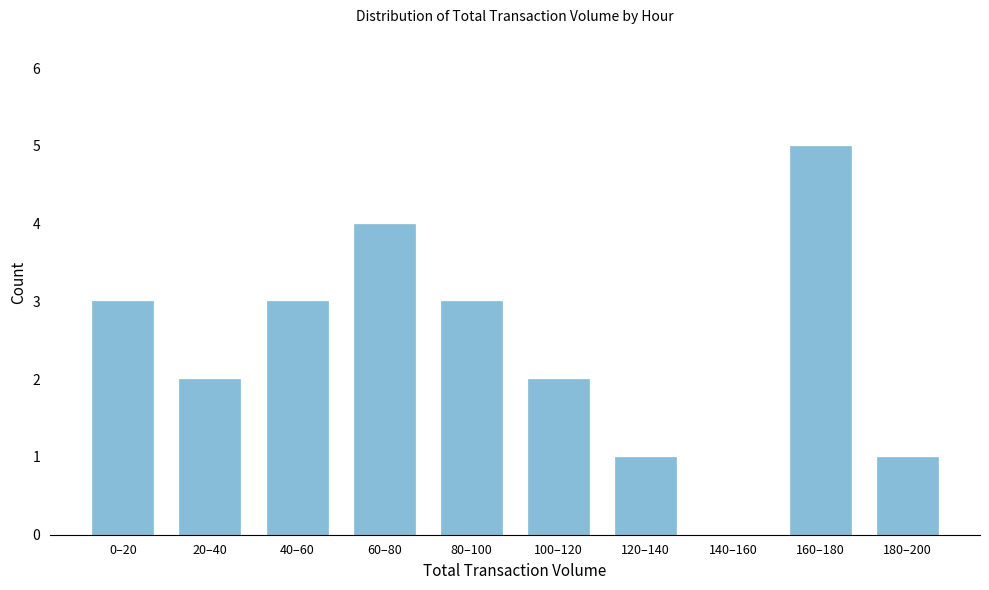

Reading left to right, what are all the values shown in this chart?

0–20=3	20–40=2	40–60=3	60–80=4	80–100=3	100–120=2	120–140=1	140–160=0	160–180=5	180–200=1